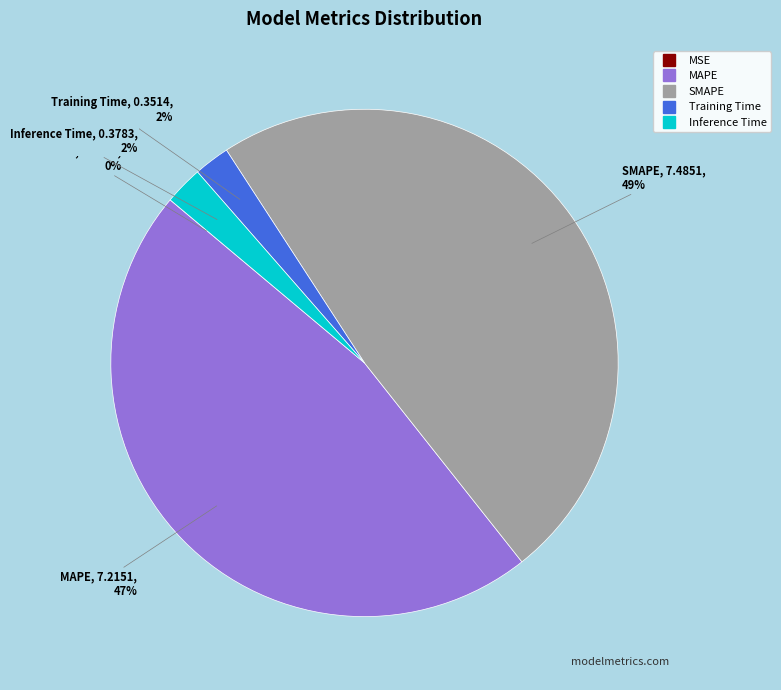

To the nearest percent, what is the average slice percentage?

20%